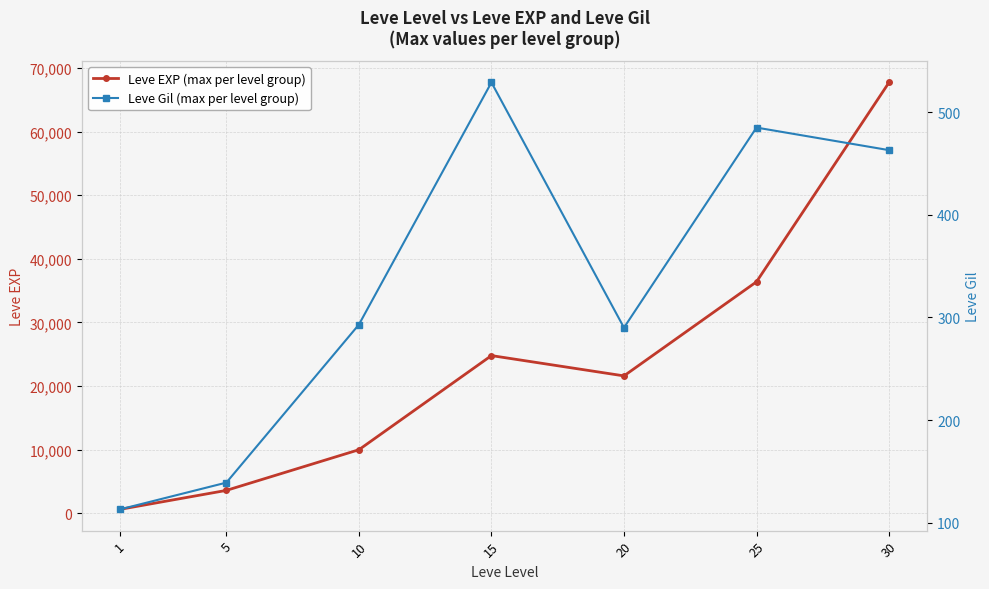

Which series has the largest total across all categories?

Leve EXP (max per level group)